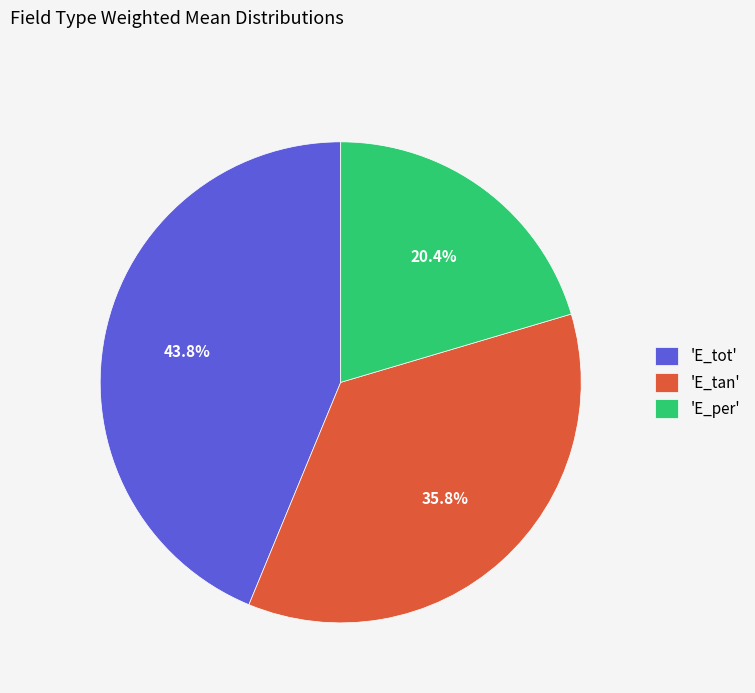

Between 'E_per' and 'E_tot', which is larger?

'E_tot'